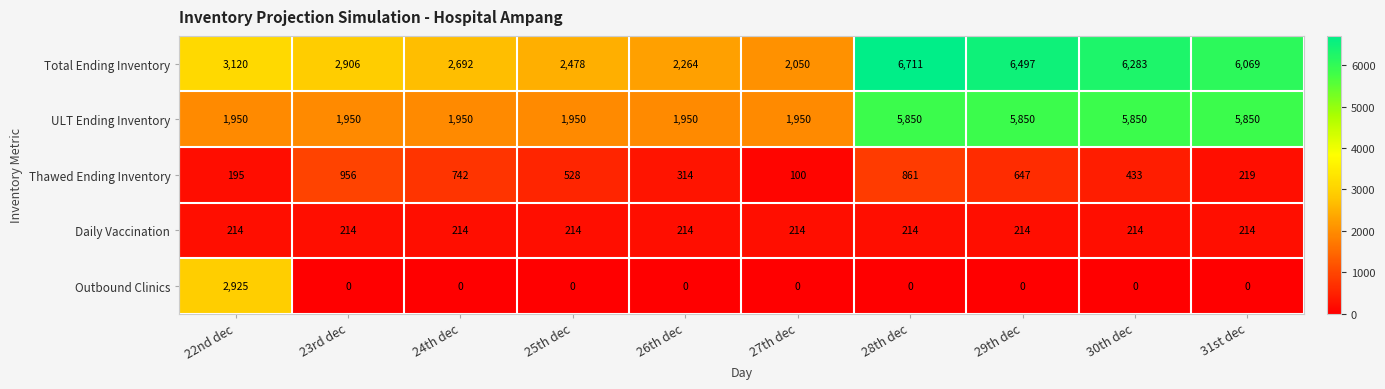

At how many categories does at least one series exceed 5020?

4